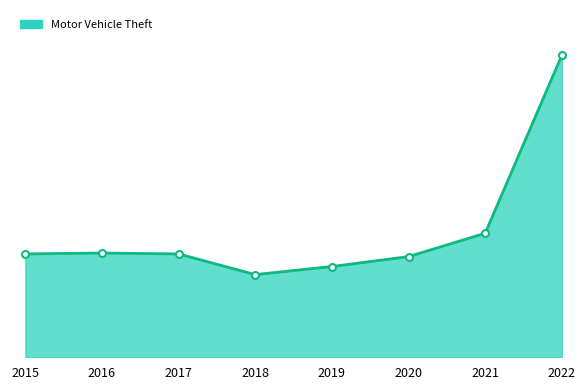

Between 2021 and 2020, which is larger?

2021